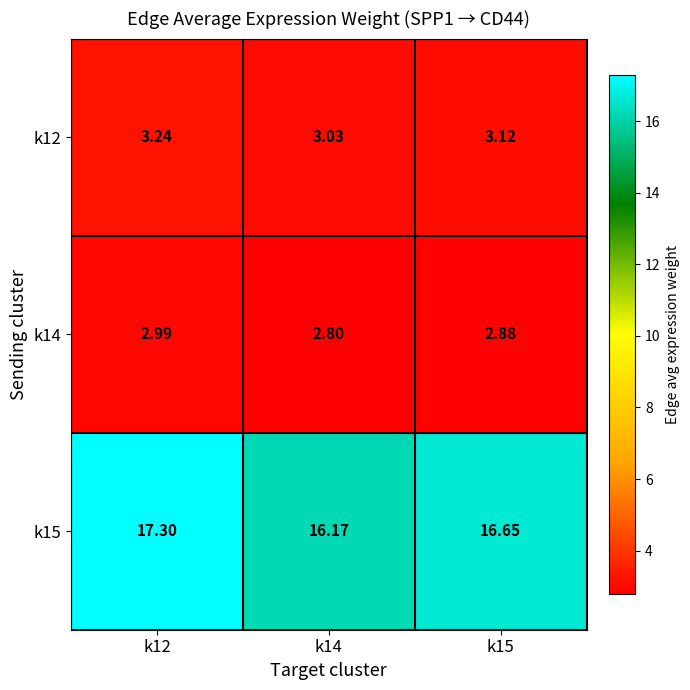

Is the value of k12 at k12 greater than the value of k15 at k14?

No